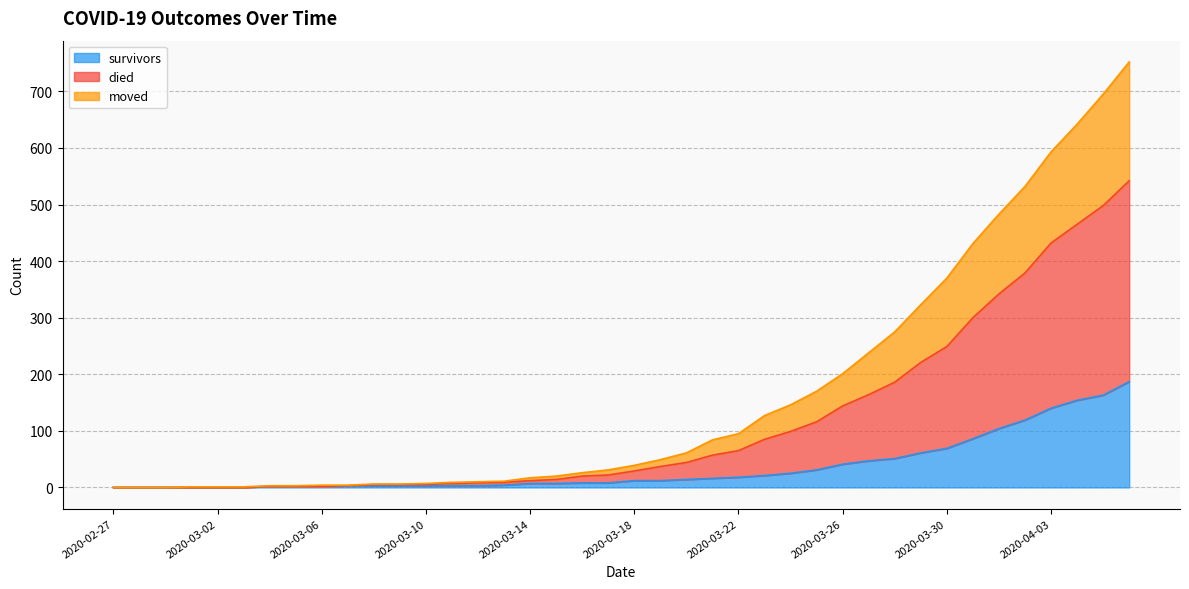

At which label does survivors reach its peak?

2020-04-06